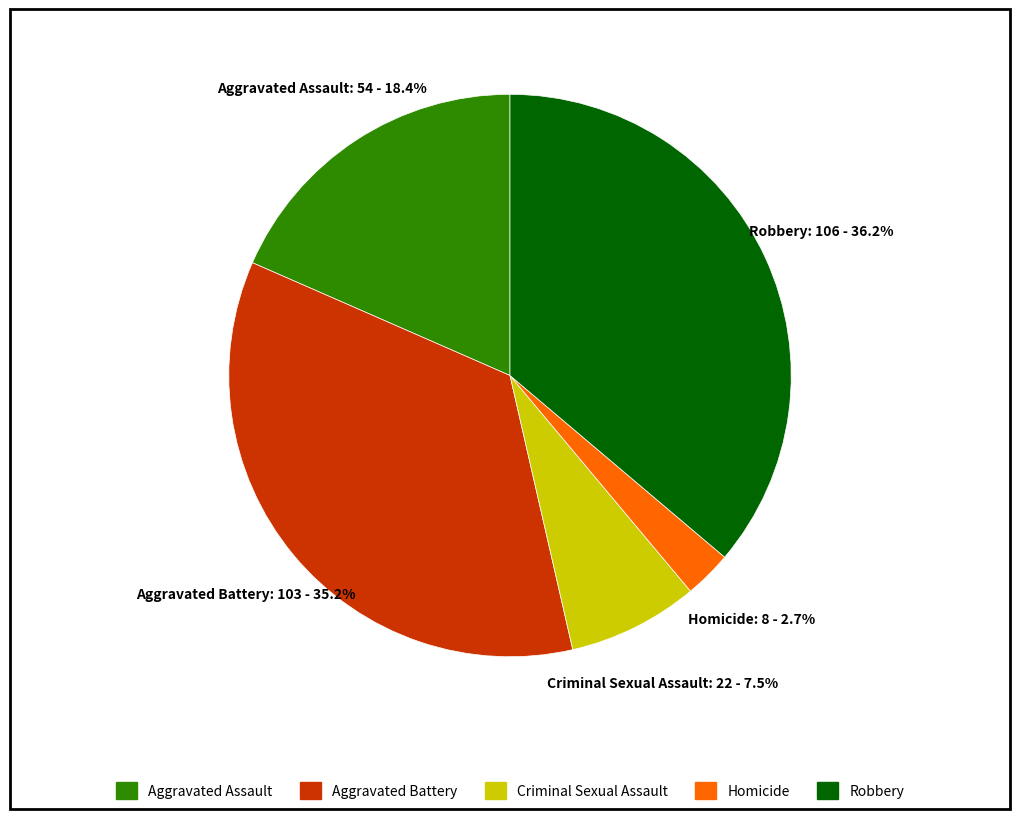

Is Aggravated Battery the majority of the pie?

No